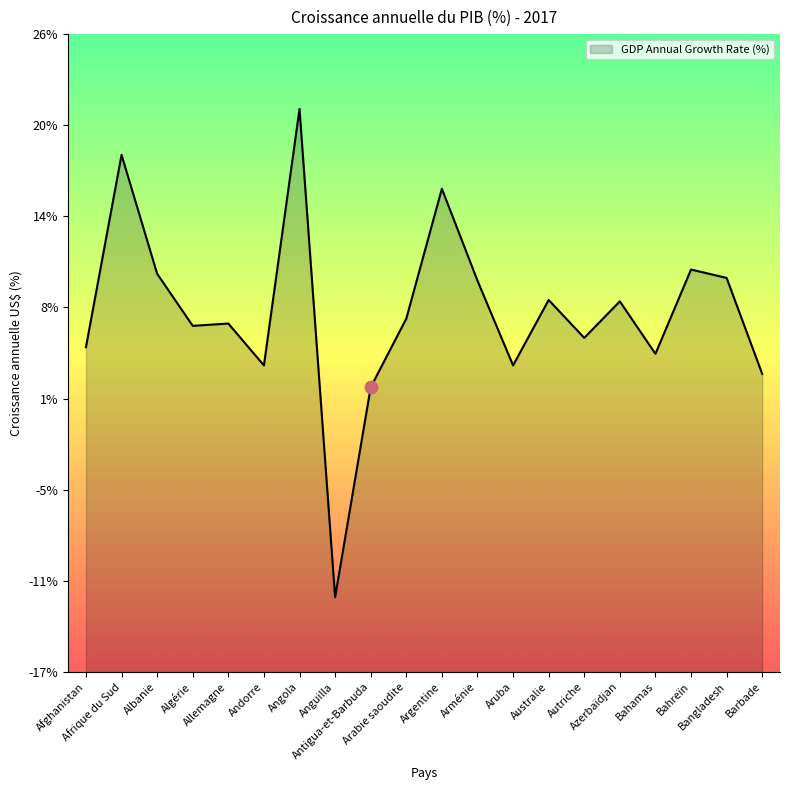

What is the change in value from Afrique du Sud to Algérie?

-11.4